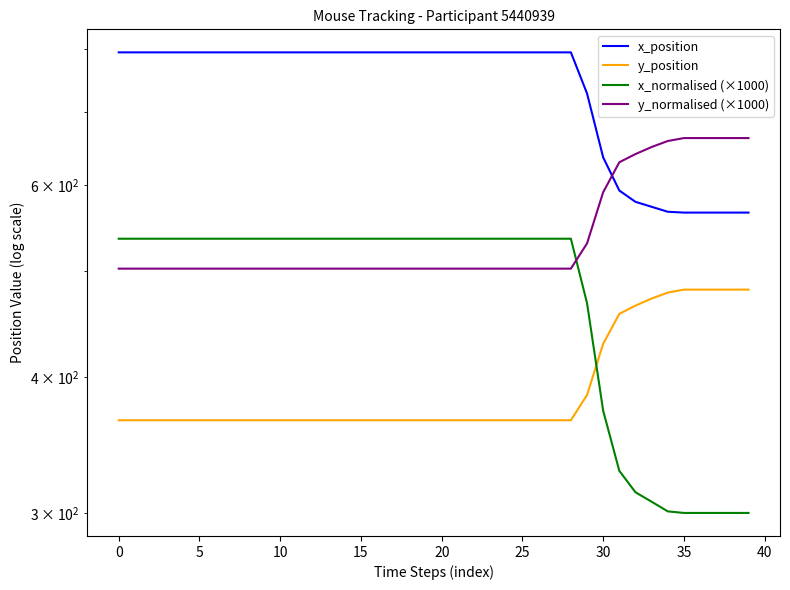

What is the minimum value shown in the chart?

300.1